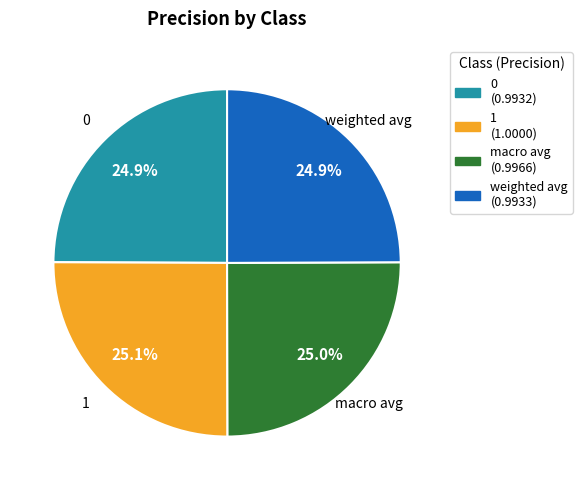

Count the number of slices in the pie.

4